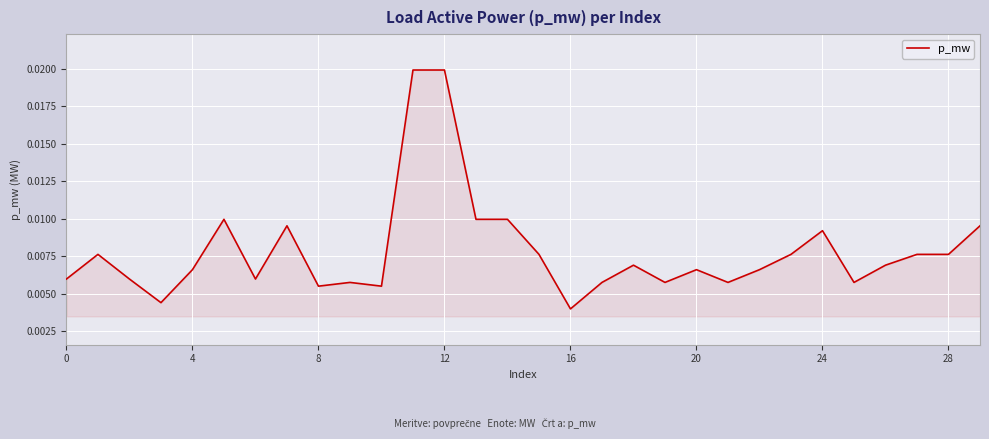

Is this an area chart (filled region under the line)?

Yes